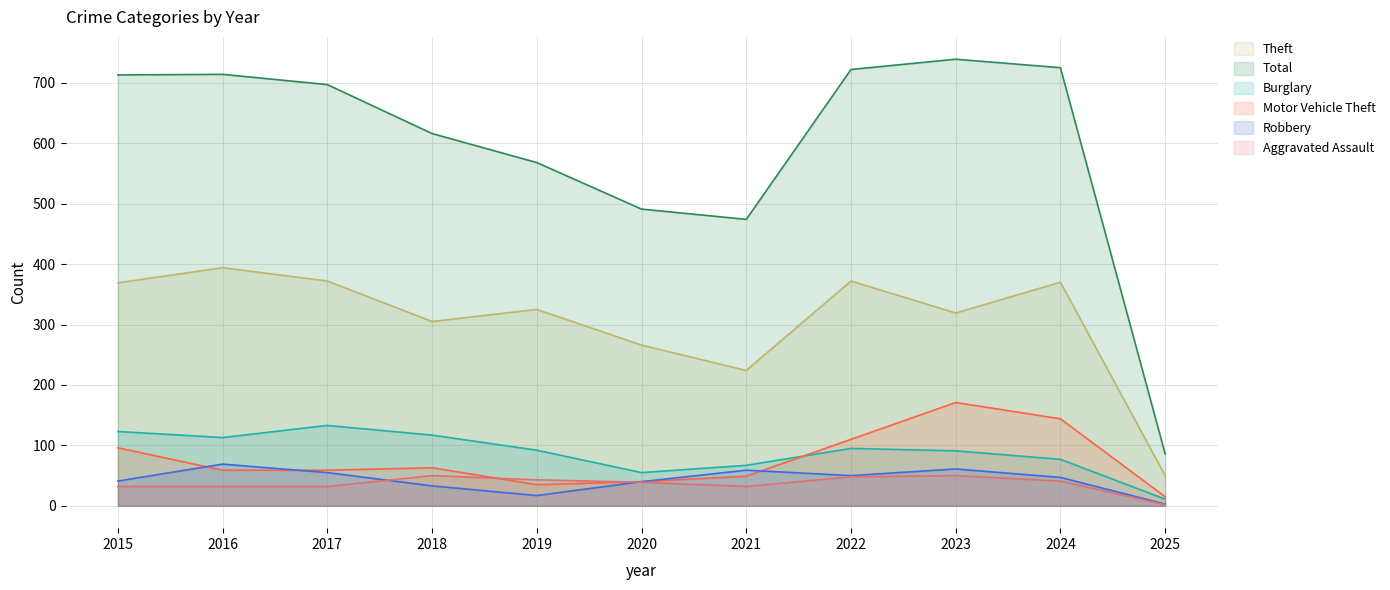

What is the sum of all Motor Vehicle Theft values?

841